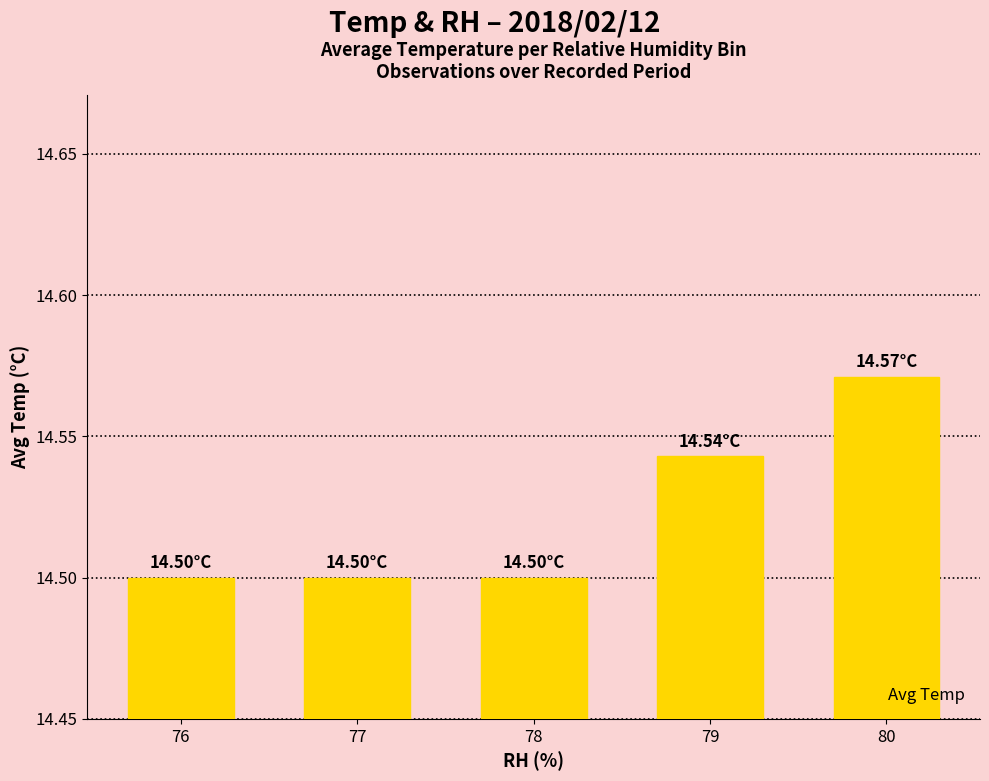

Between 80 and 79, which is larger?

80